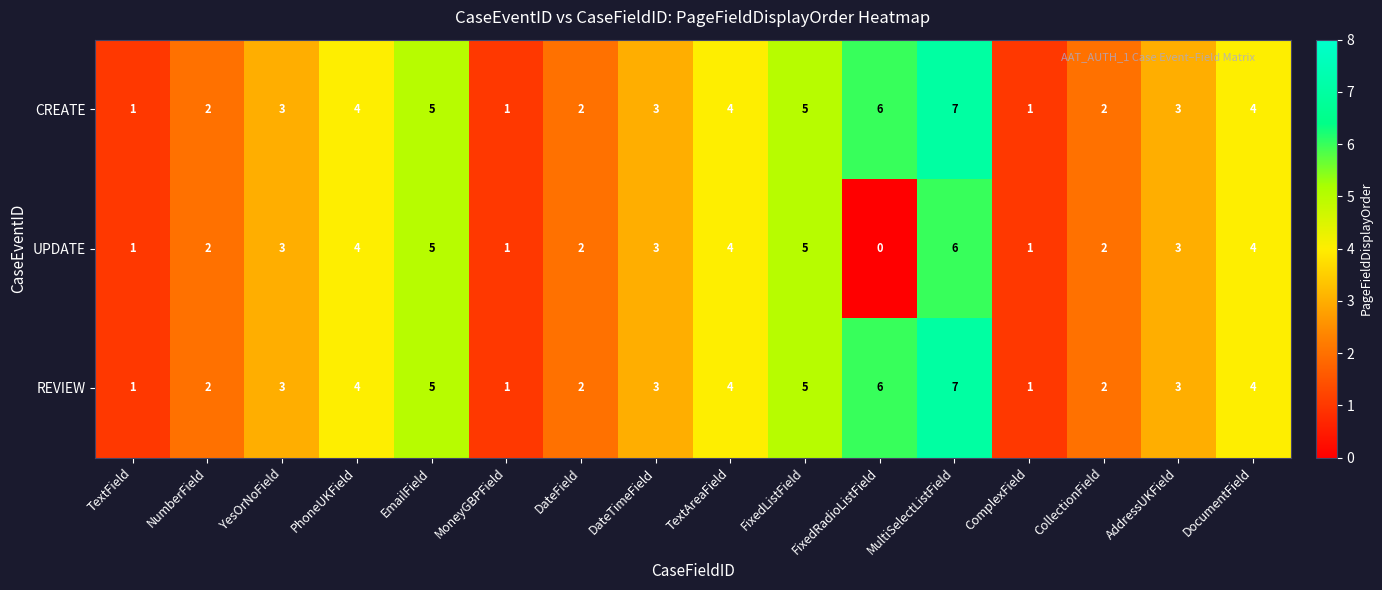

The value of REVIEW at DocumentField is 4. True or false?

True